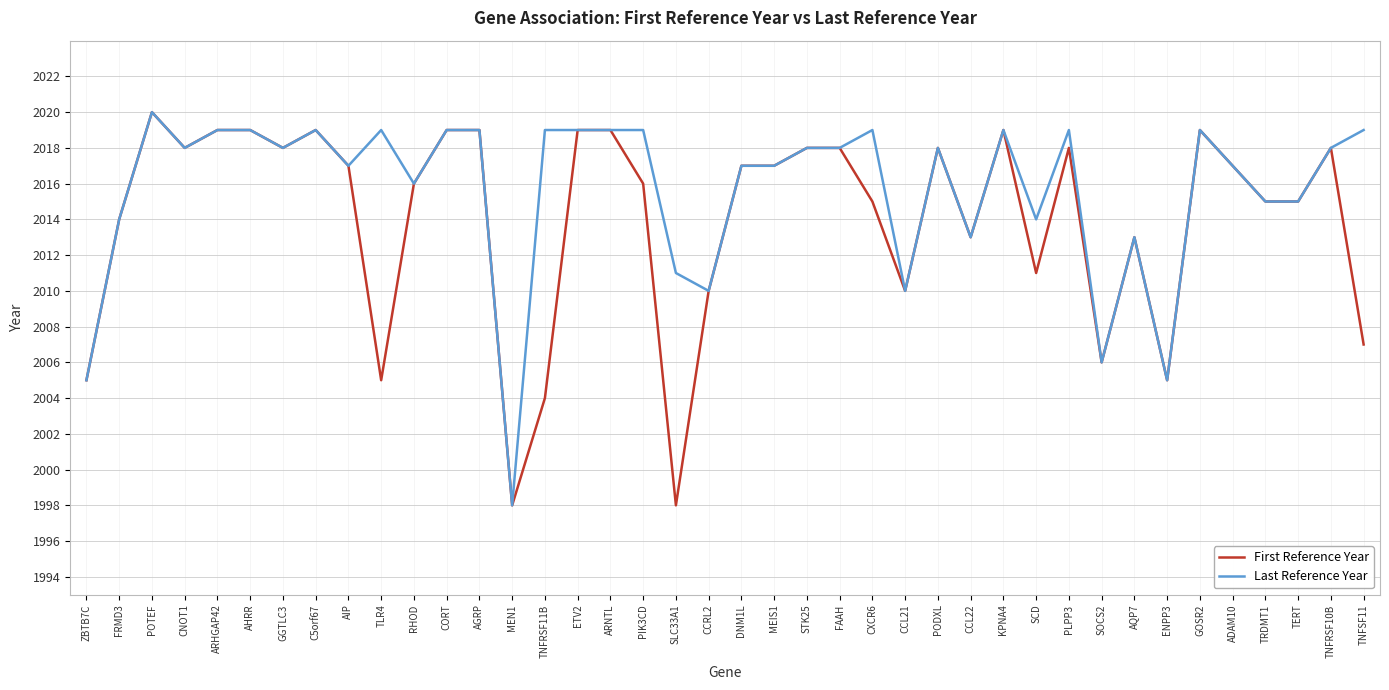

How many lines are shown in the chart?

2